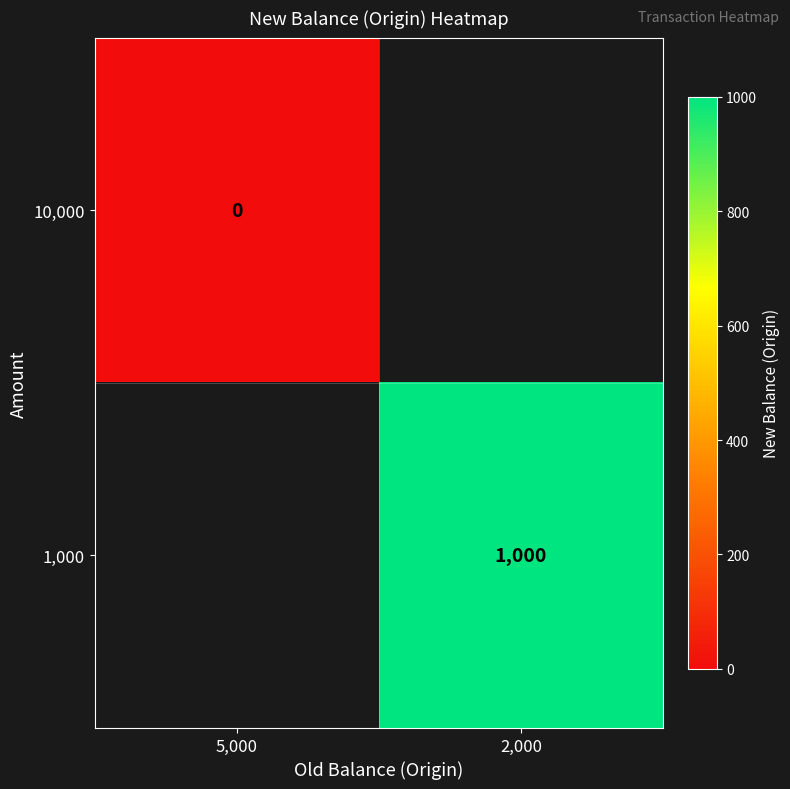

True or false: 1,000 has a value of 1000 at 2,000.

True